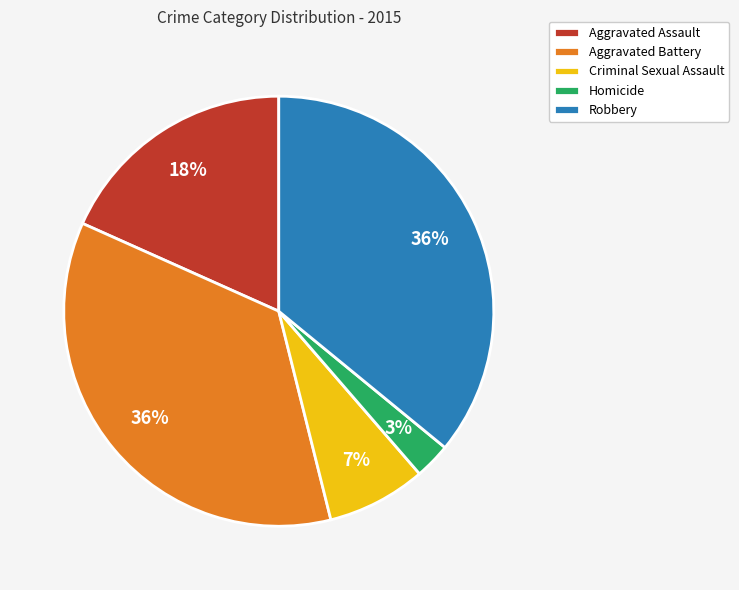

What percentage is the Aggravated Battery slice, to the nearest percent?

36%